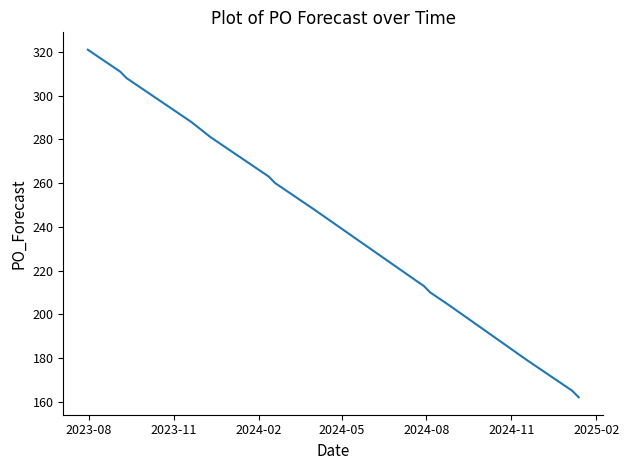

What is the difference between the maximum and minimum values?

159